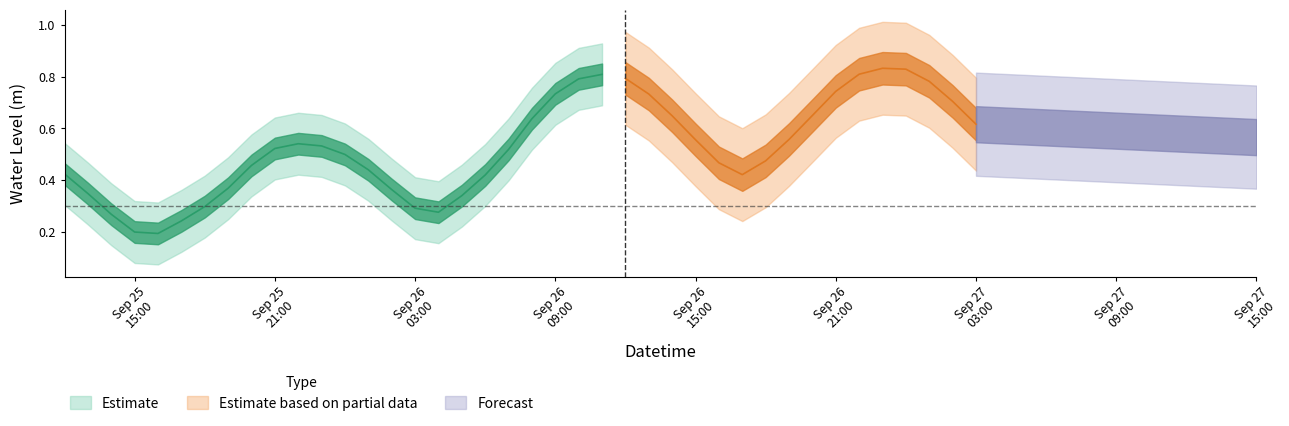

What is the sum of the values at 37 and 20?

1.4